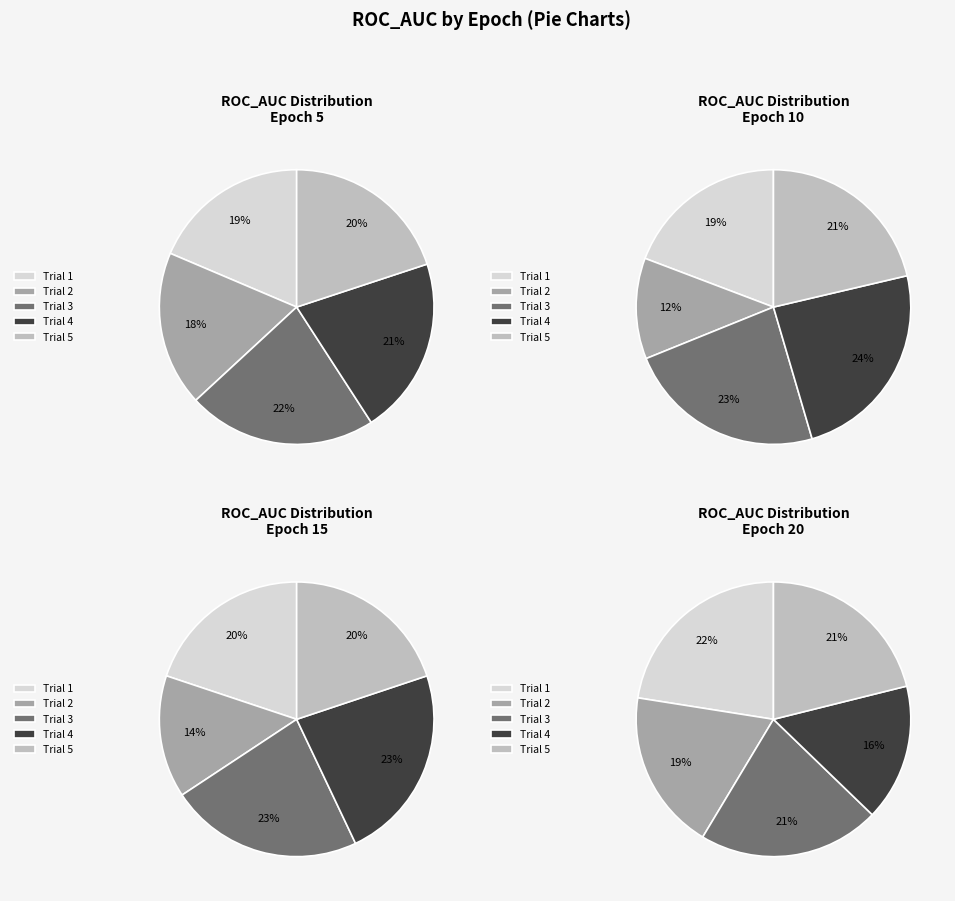

To the nearest percent, what is the average slice percentage?

20%